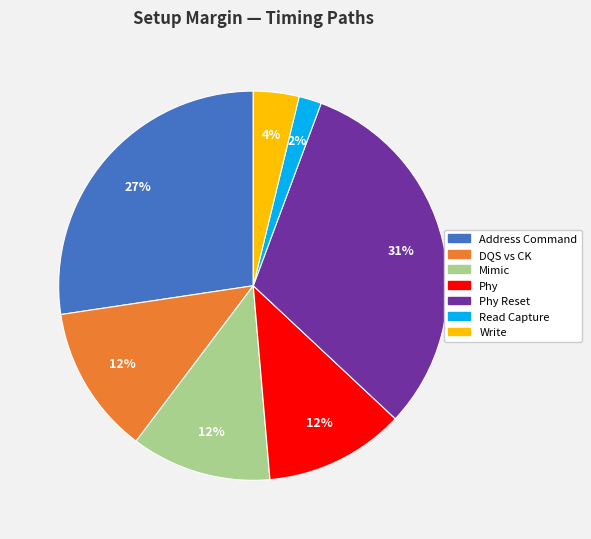

Does any single category account for the majority?

No